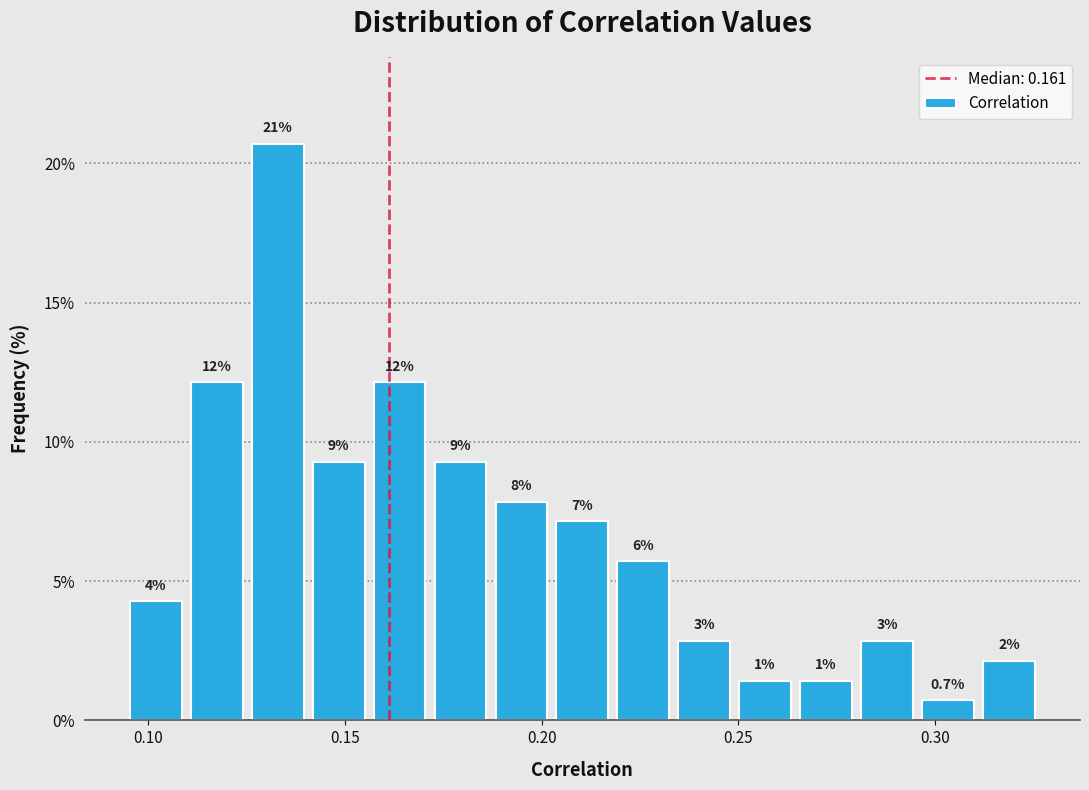

Around what value on the x-axis is the tallest bar? Give the approximate position of its centre, as read against the axis.

0.135